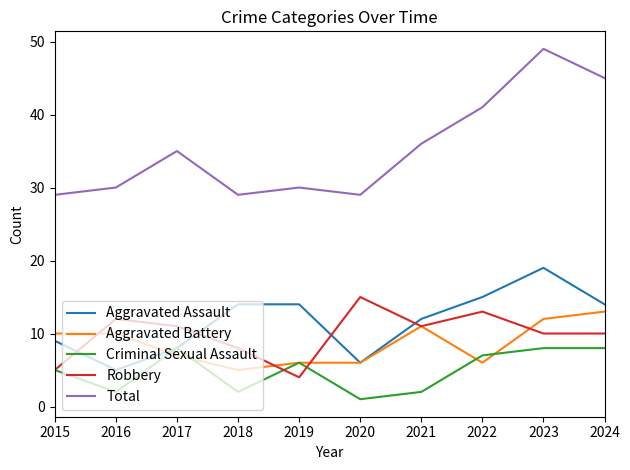

Which category has the highest value in the Total series?

2023